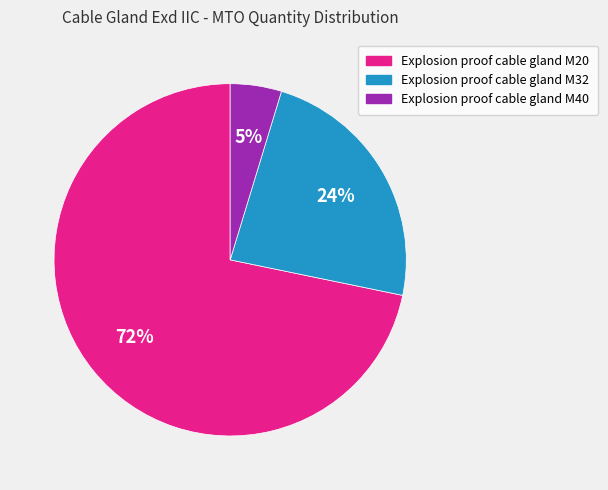

Is it true that Explosion proof cable gland M20 is 78% of the pie?

False